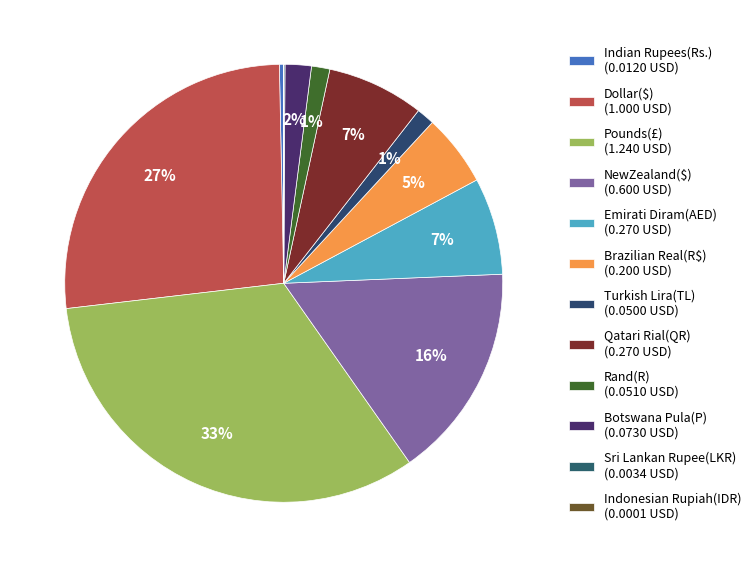

What is the change in value from Brazilian Real(R$) to Sri Lankan Rupee(LKR)?

-0.2